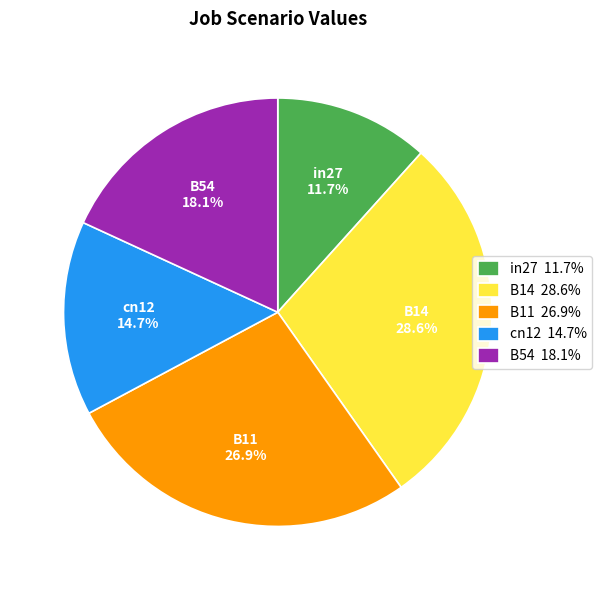

Combined, what portion of the pie is B11 and B14?

55.5%